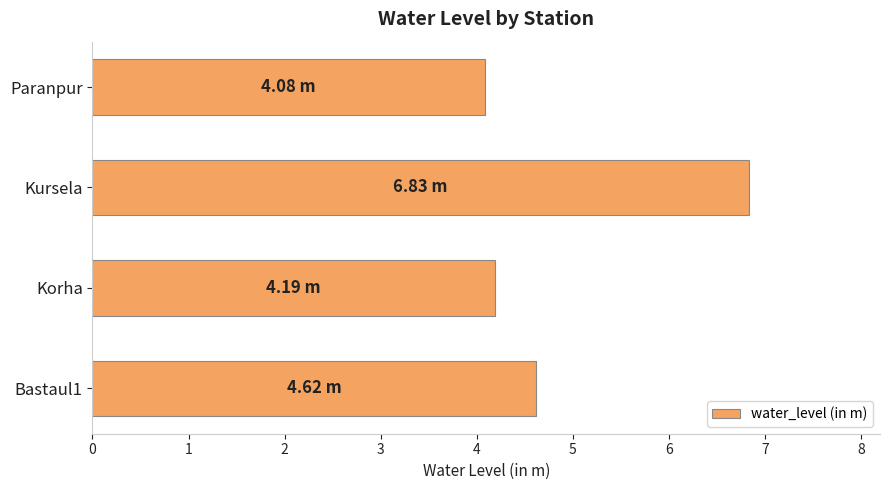

Which has a higher value, Kursela or Bastaul1?

Kursela